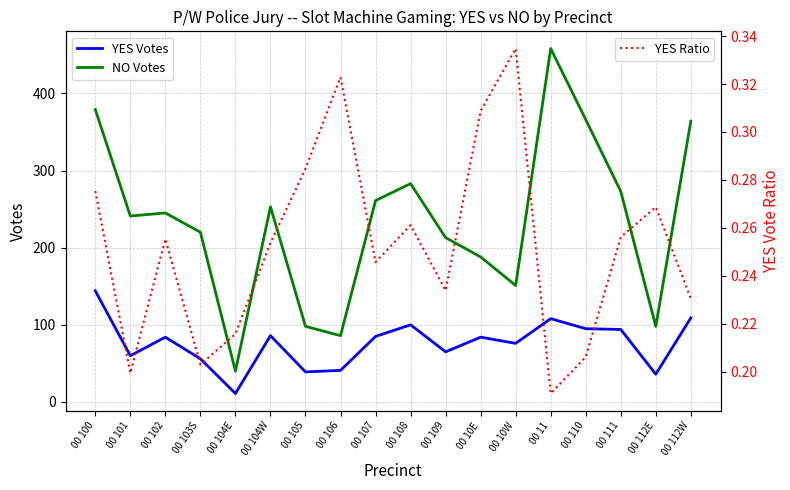

List the labels in order of YES Votes value, largest first.

00 100, 00 112W, 00 11, 00 108, 00 110, 00 111, 00 104W, 00 107, 00 102, 00 10E, 00 10W, 00 109, 00 101, 00 103S, 00 106, 00 105, 00 112E, 00 104E